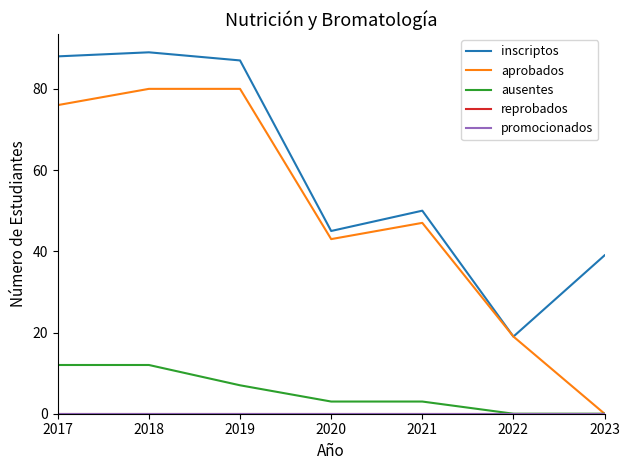

Does the chart have visible grid lines?

No